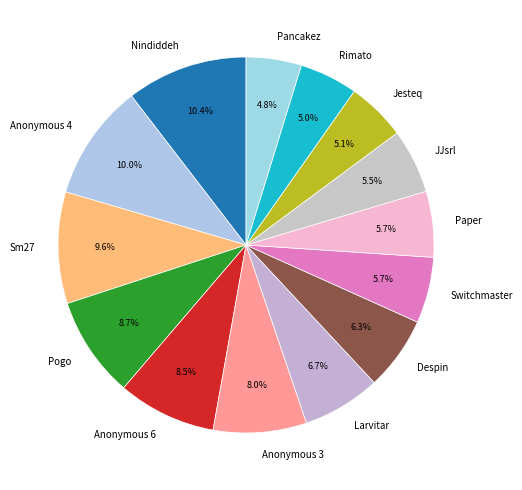

Does Rimato account for over 50% of the chart?

No